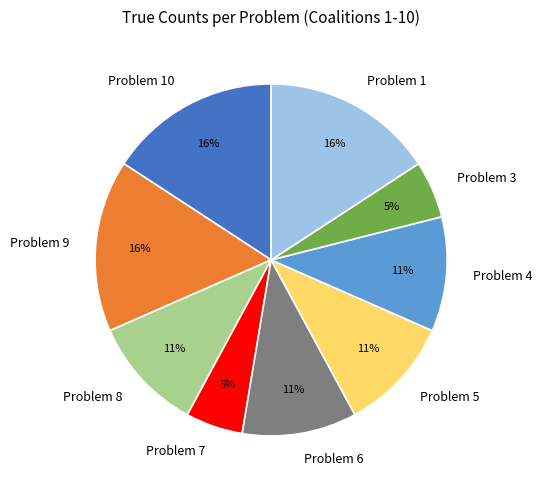

Approximately how many times larger is the value at Problem 1 compared to Problem 6?

1.5